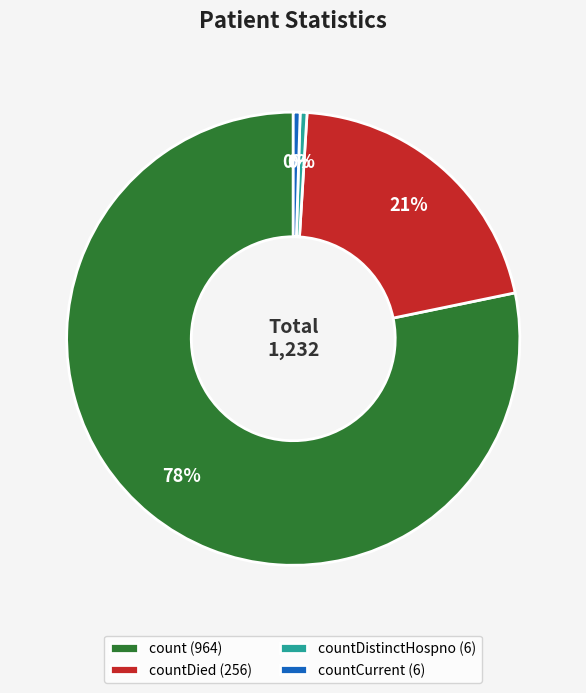

How many slices are in this pie chart?

4